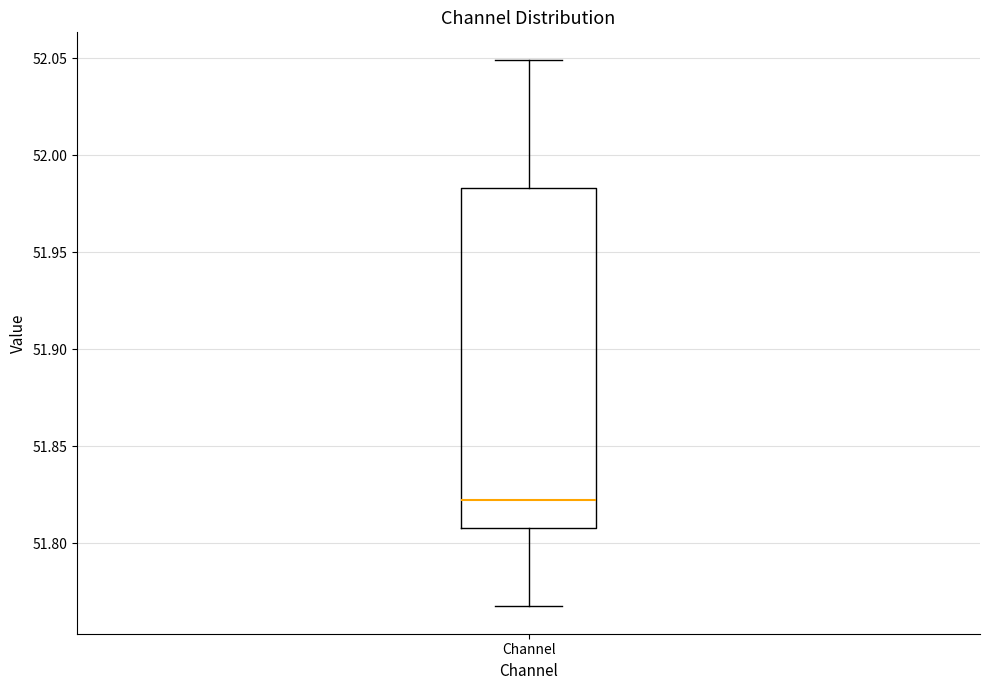

Read this box plot against the y-axis: the position of the median line, the range covered by the box, and the ends of both whiskers. The values are not printed on the chart, so give them approximately, as read against the axis.

median 51.820, box 51.810 to 51.985, whiskers 51.770 to 52.050